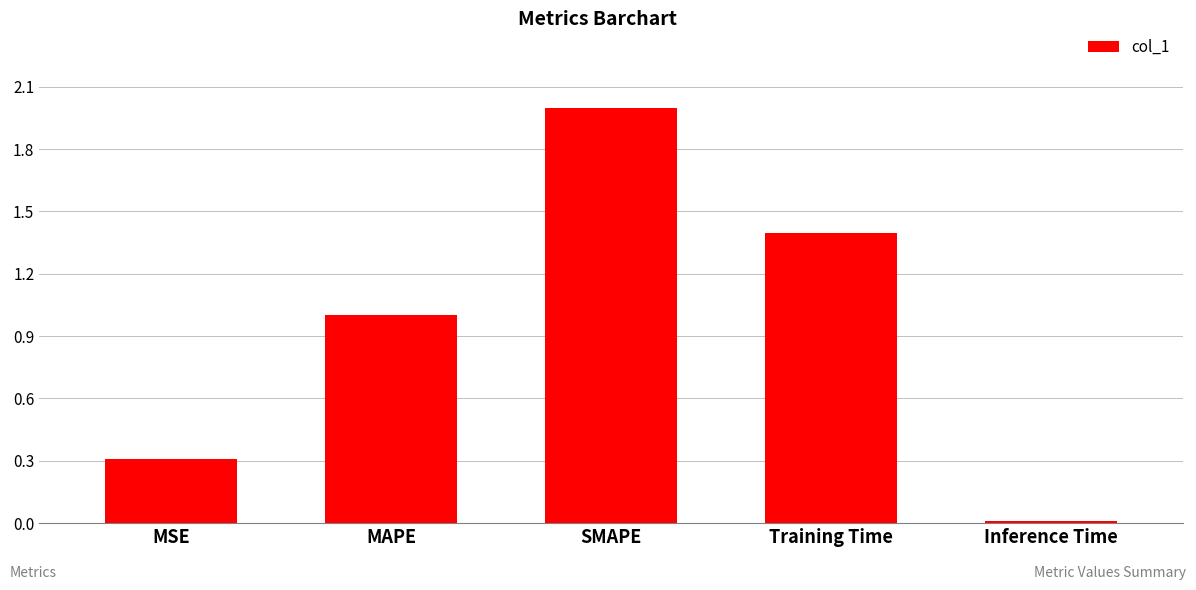

List the labels in order of value, smallest first.

Inference Time, MSE, MAPE, Training Time, SMAPE